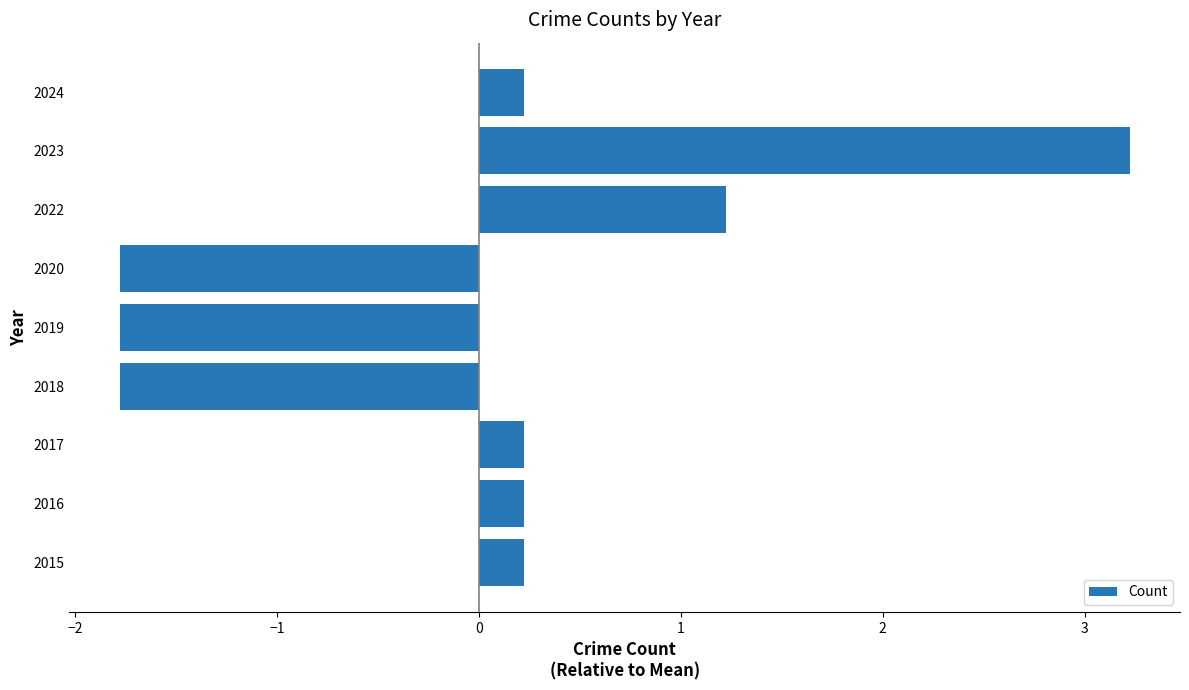

What is the change in value from 2020 to 2023?

+5.0